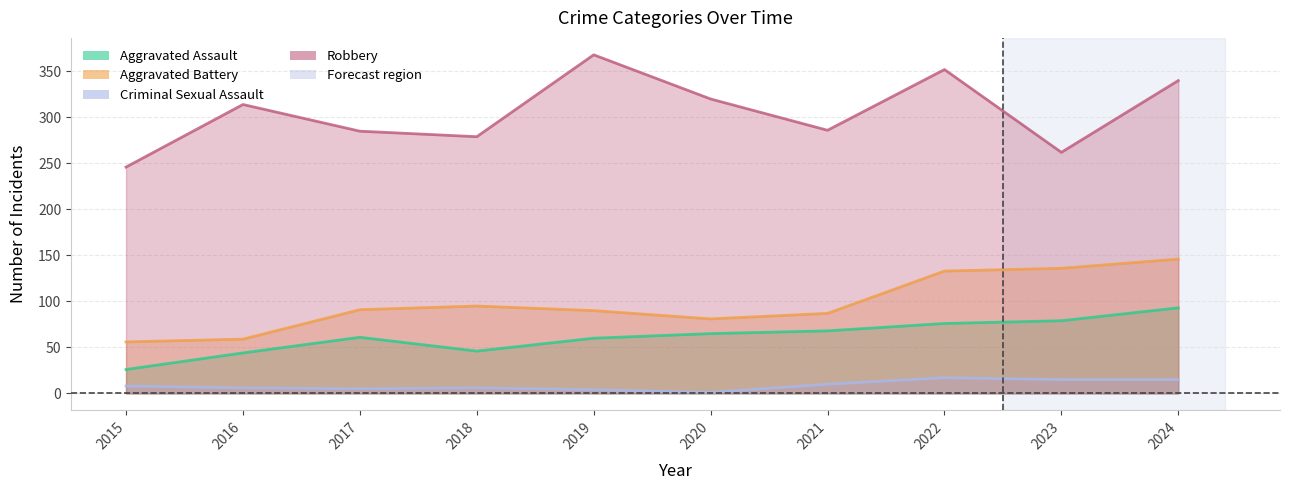

Rank the series at 2017 from highest to lowest value.

Robbery, Aggravated Battery, Aggravated Assault, Criminal Sexual Assault